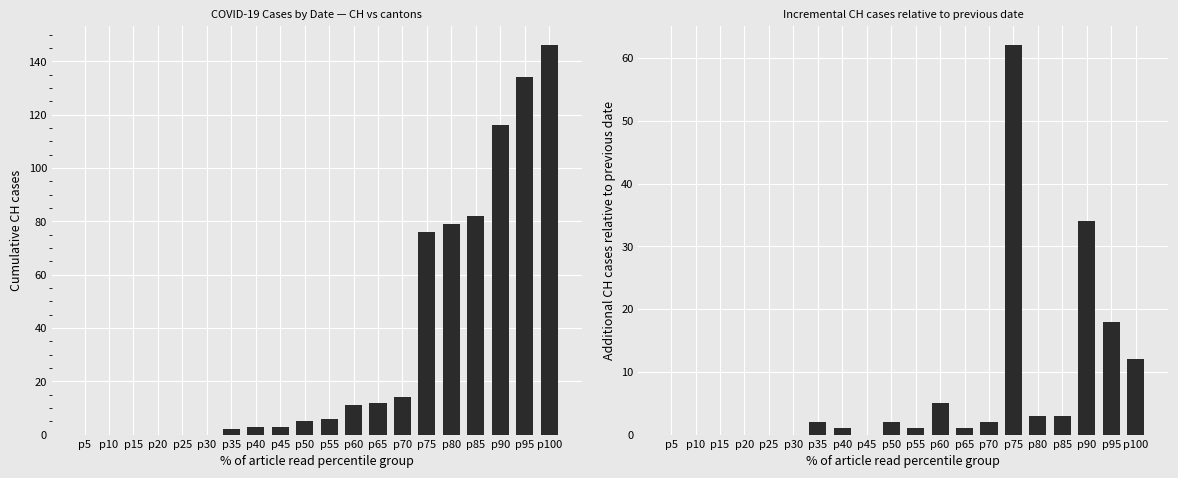

At which label does Incremental CH first exceed 2?

p60